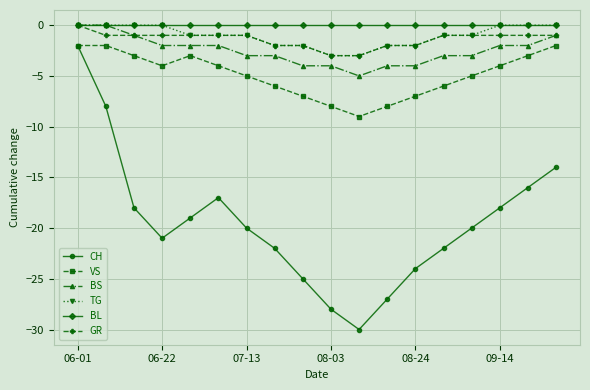

True or false: CH and GR cross at least once.

False